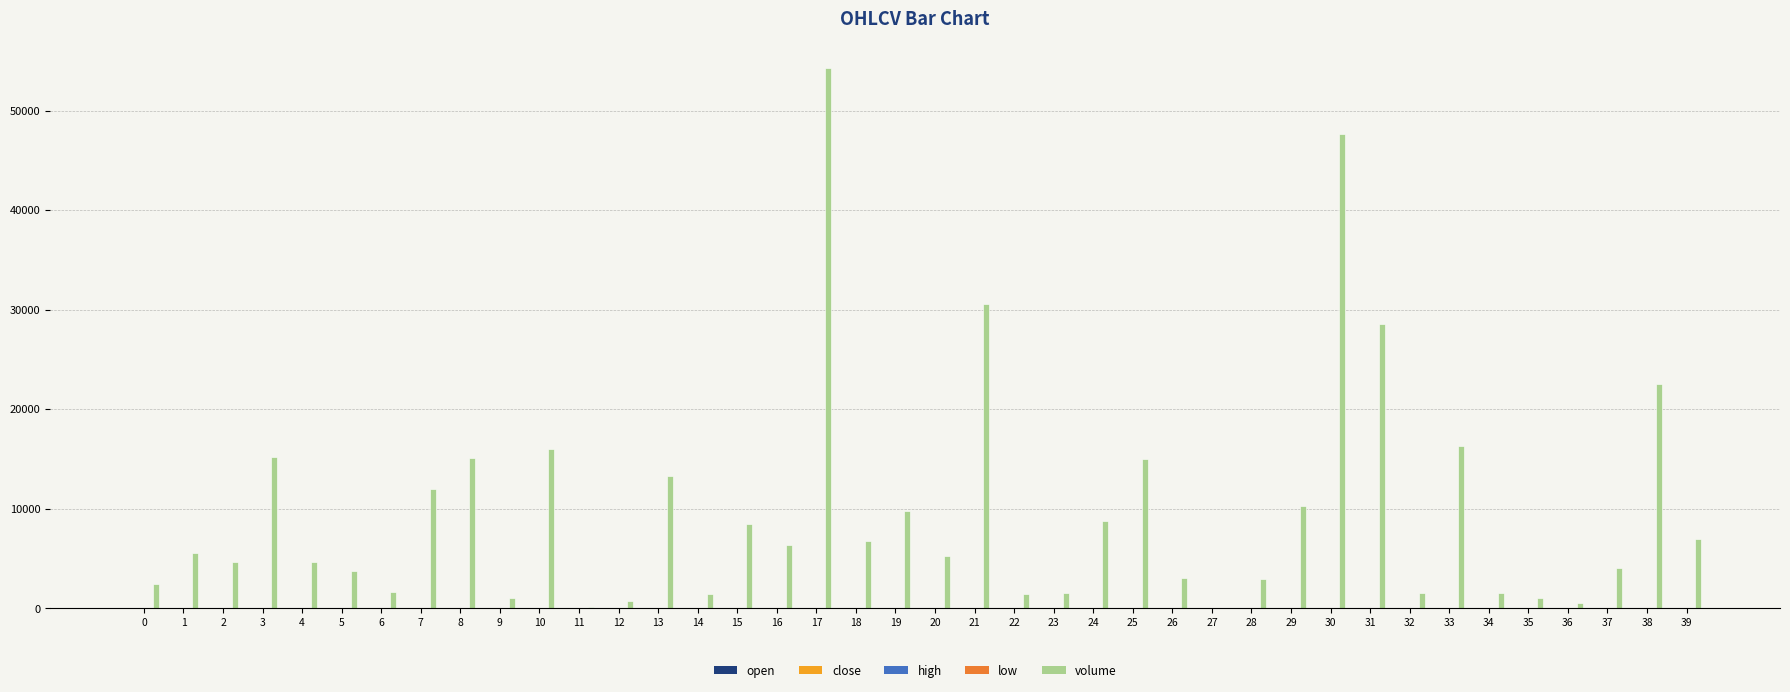

Which series has the largest total across all categories?

volume